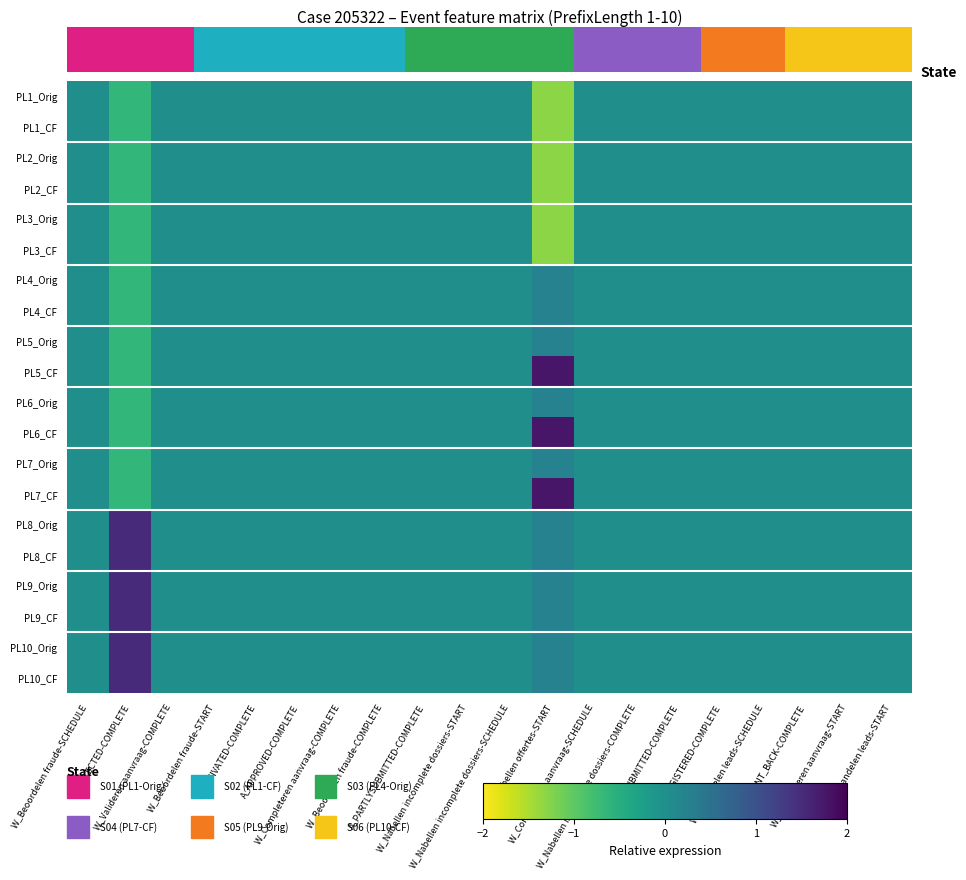

The PL7_CF series shows 0.0 at A_APPROVED-COMPLETE. True or false?

True